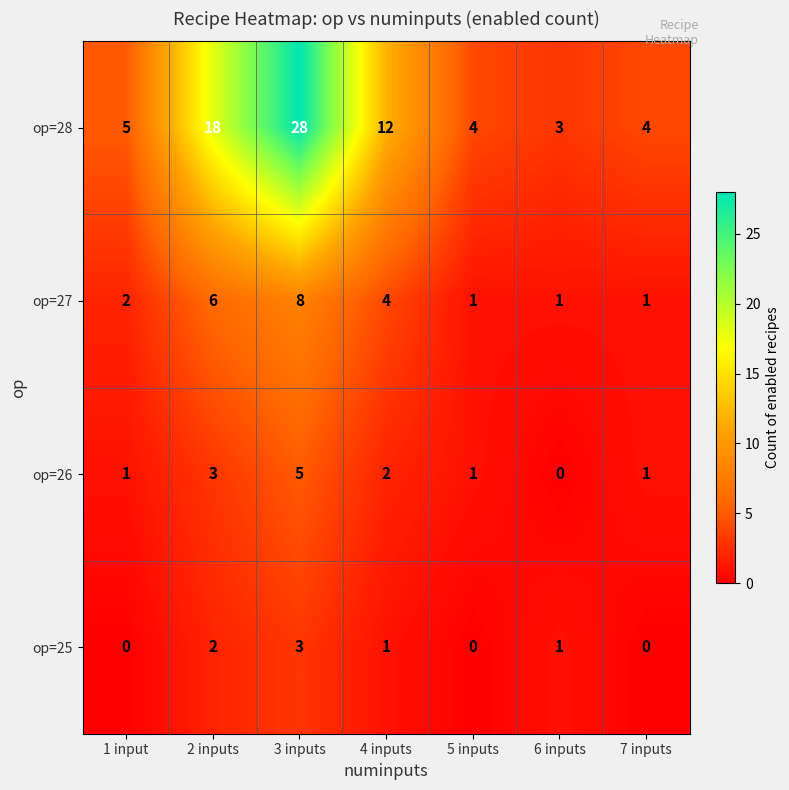

At which category is the sum across all series the highest?

3 inputs